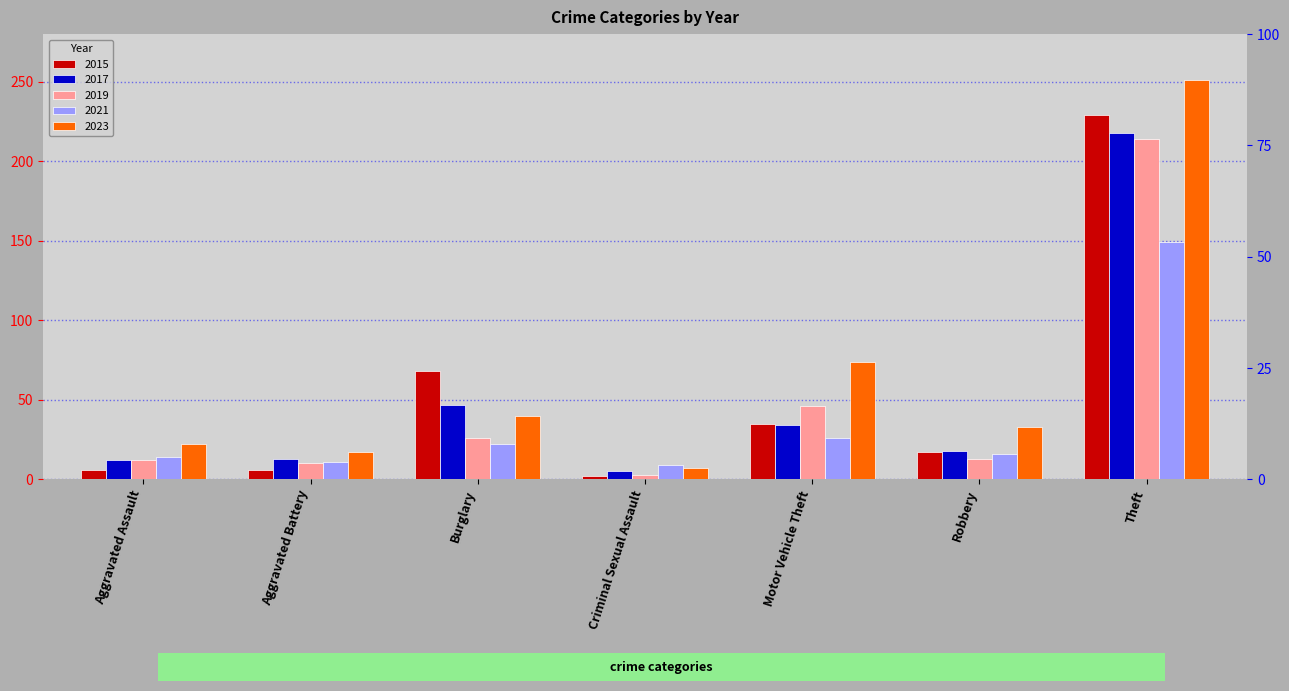

Rank the categories by 2021 value from lowest to highest.

Criminal Sexual Assault, Aggravated Battery, Aggravated Assault, Robbery, Burglary, Motor Vehicle Theft, Theft